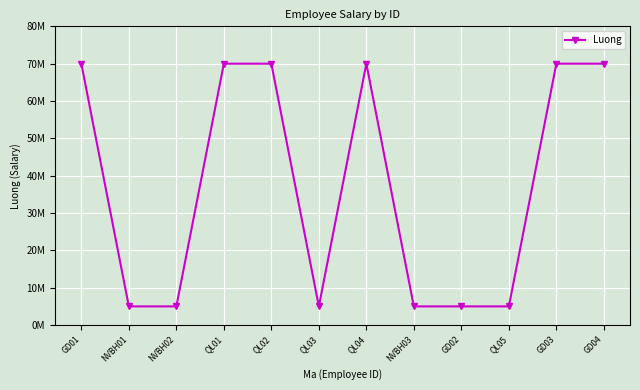

Where is the first local minimum?

QL03